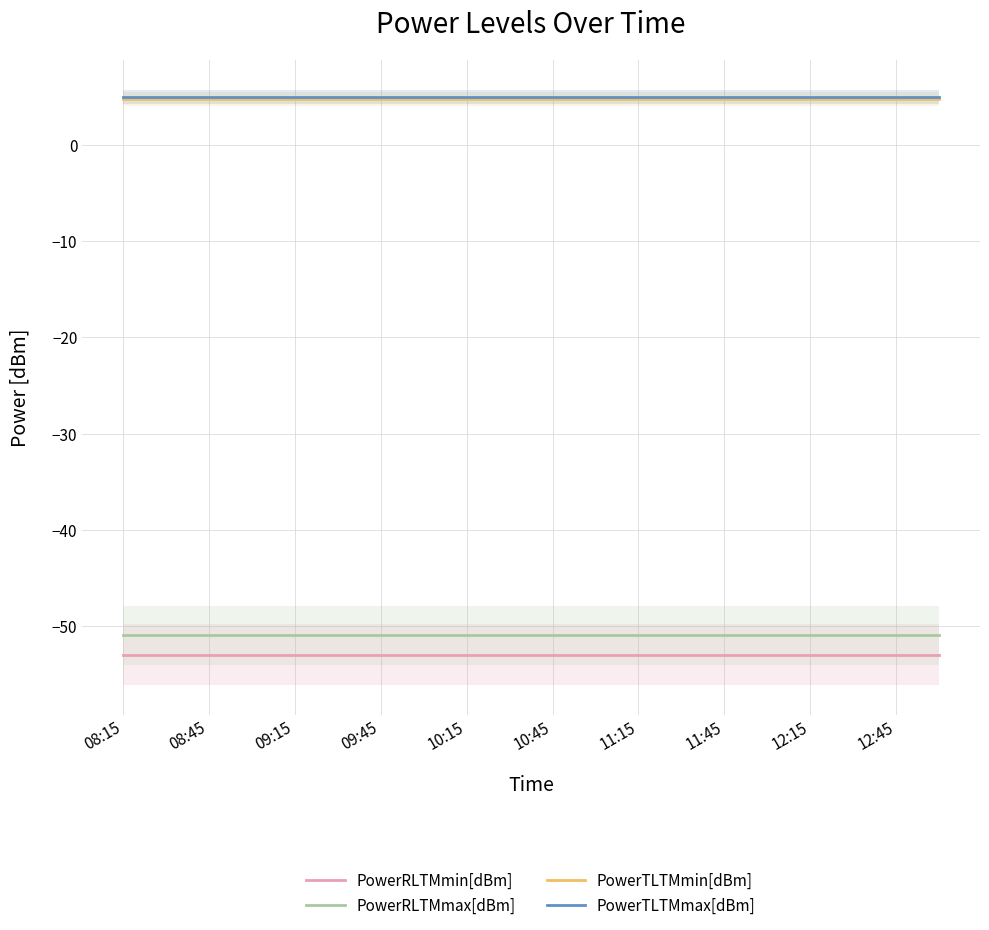

True or false: PowerRLTMmin[dBm] and PowerTLTMmax[dBm] cross at least once.

False